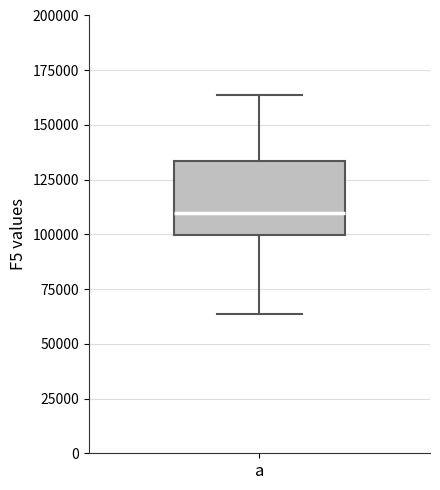

Read this box plot against the y-axis: the position of the median line, the range covered by the box, and the ends of both whiskers. The values are not printed on the chart, so give them approximately, as read against the axis.

median 110000, box 100000 to 135000, whiskers 65000 to 165000